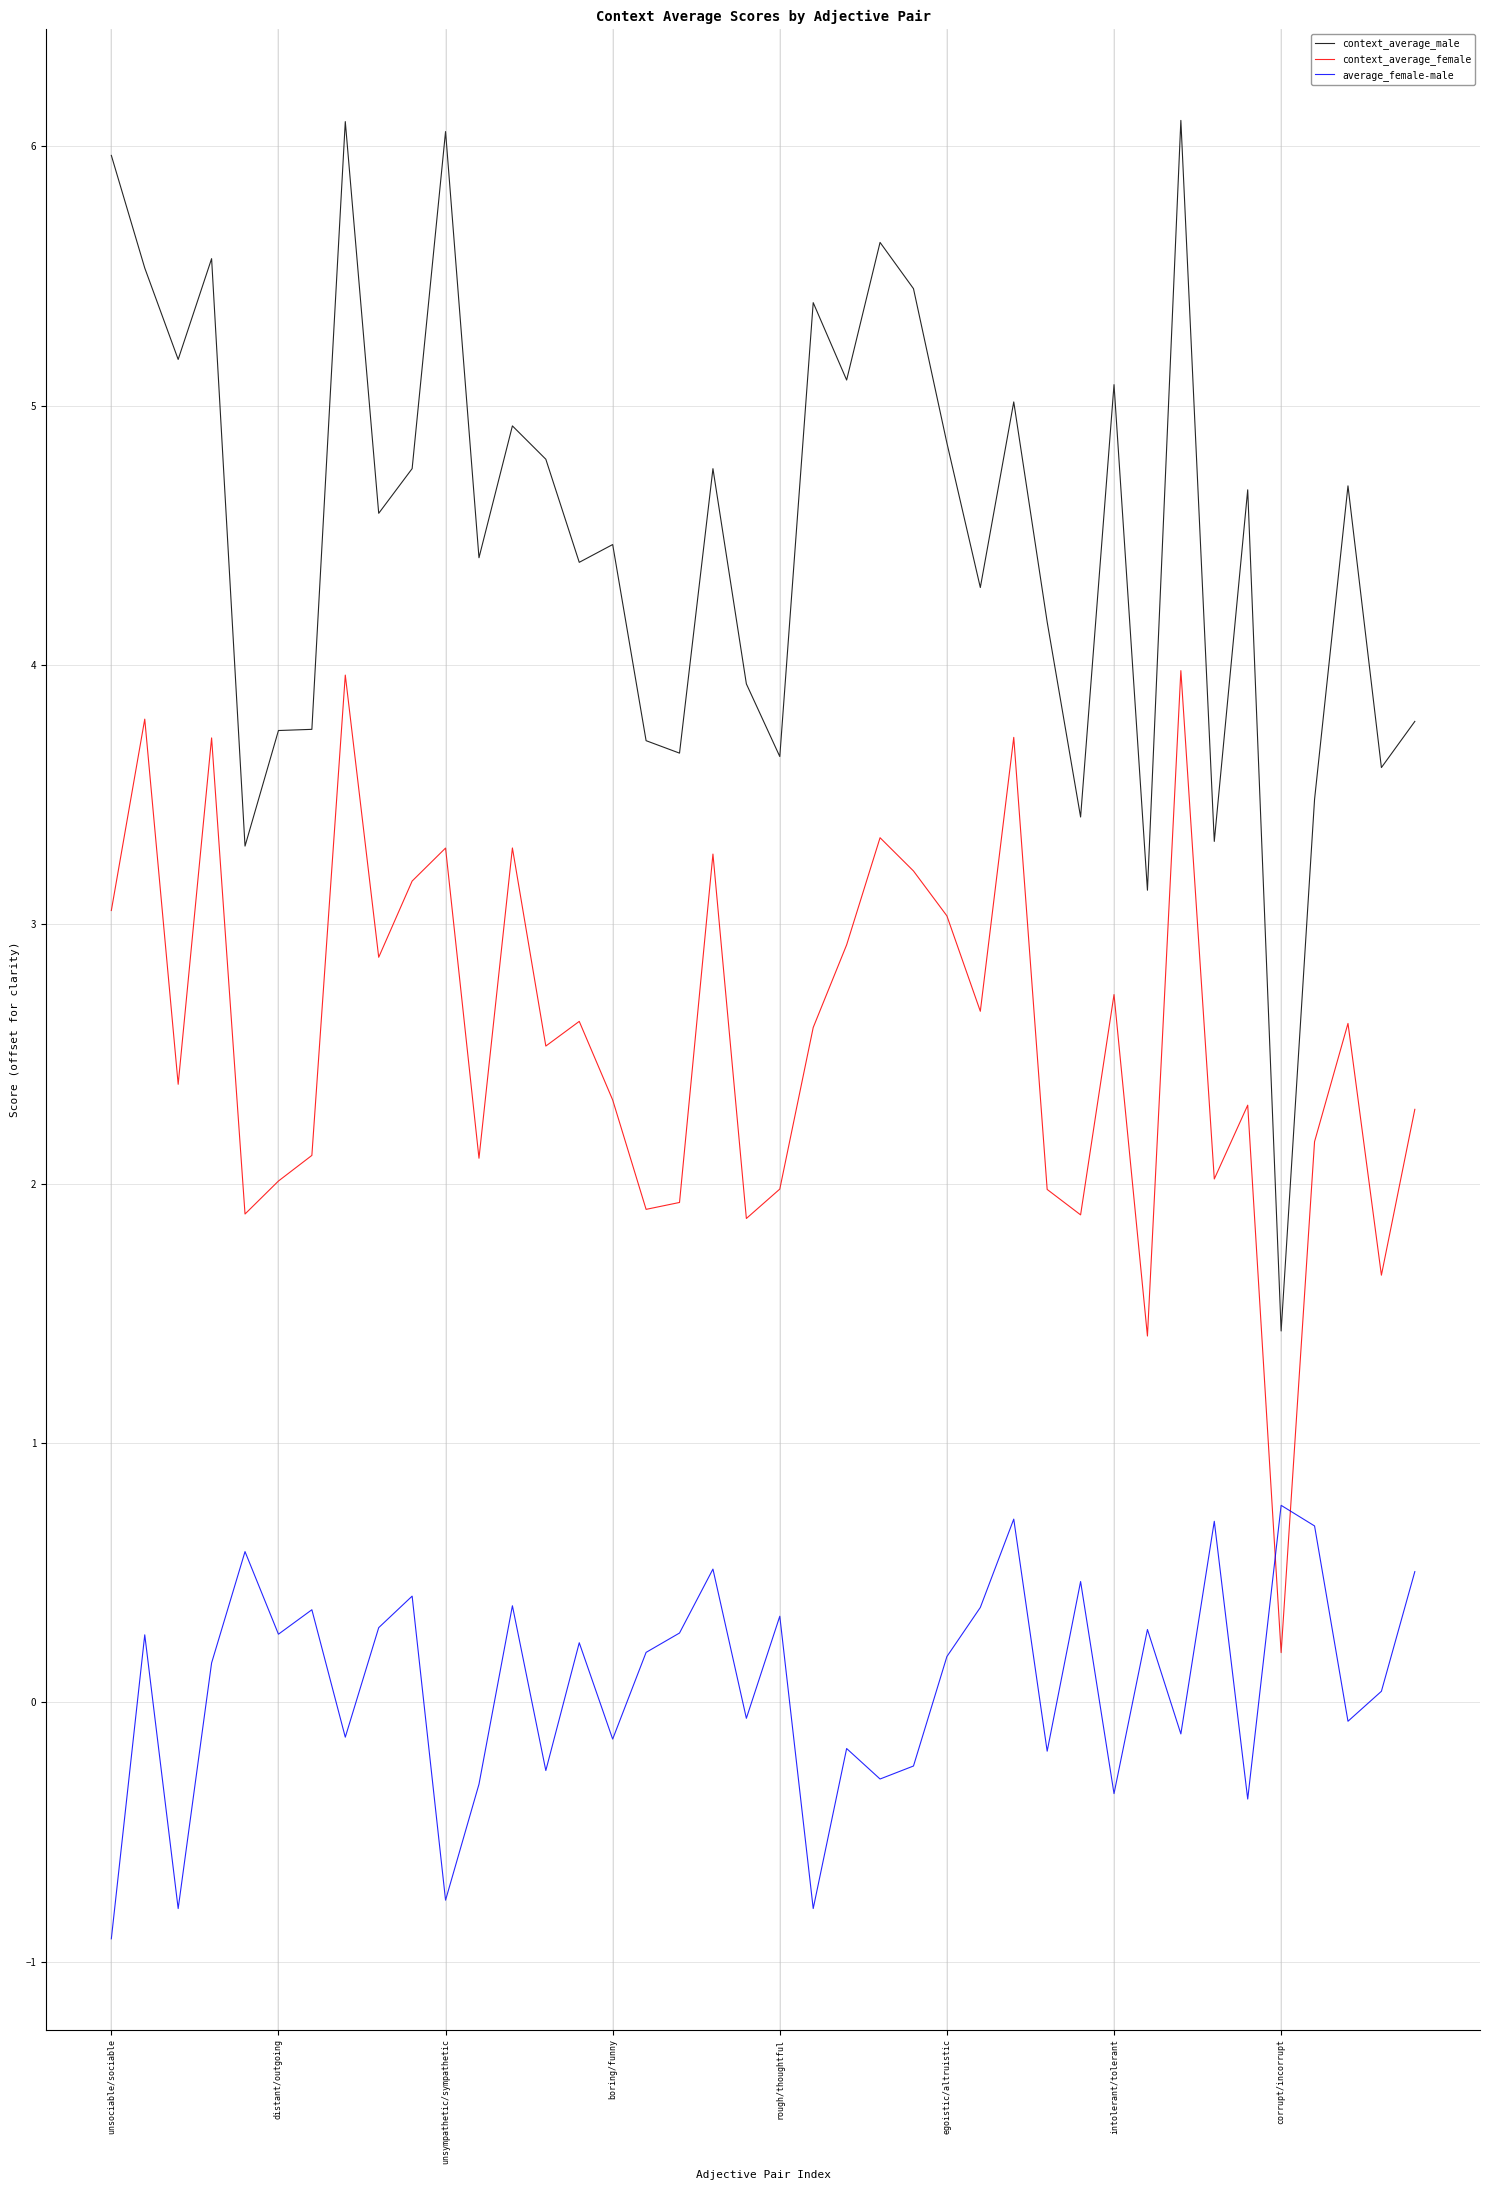

What is the lowest value of the average_female-male series?

-0.9